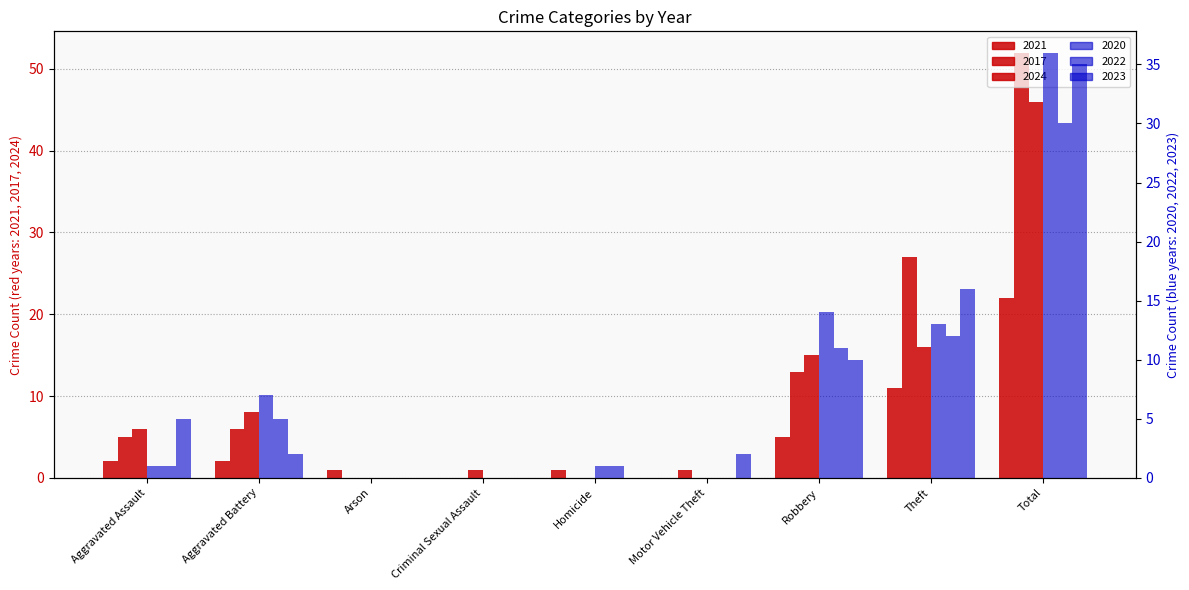

What is the label of the 5th bar from the left?

Homicide